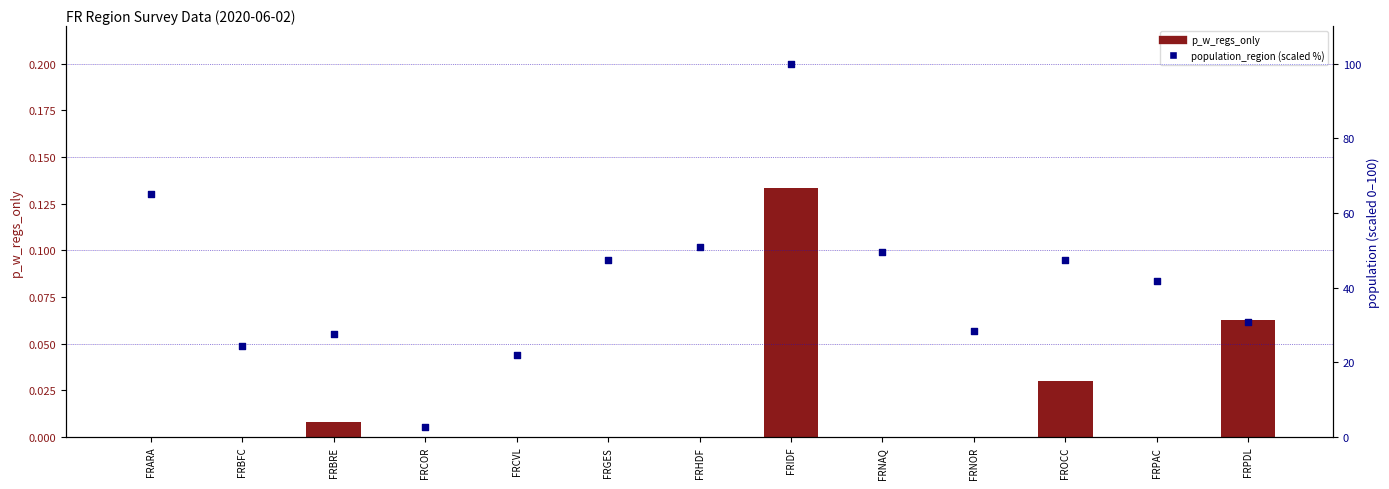

Which series contains the lowest Y value?

p_w_regs_only